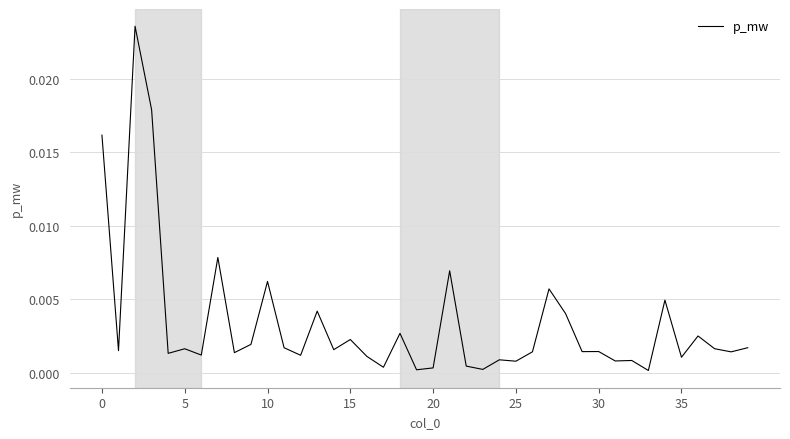

Does the chart have visible grid lines?

Yes